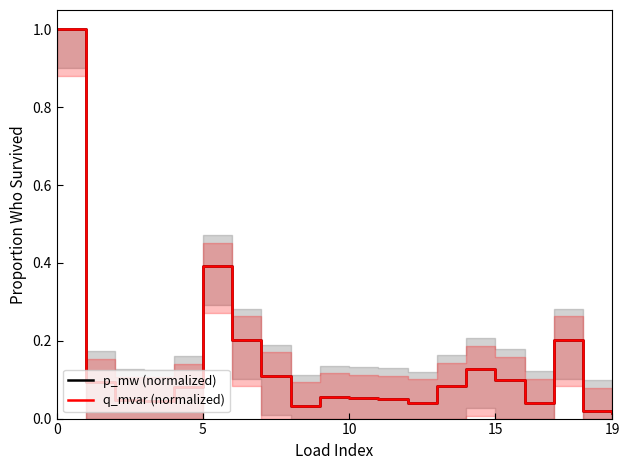

Which category has the lowest value in the p_mw (normalized) series?

19